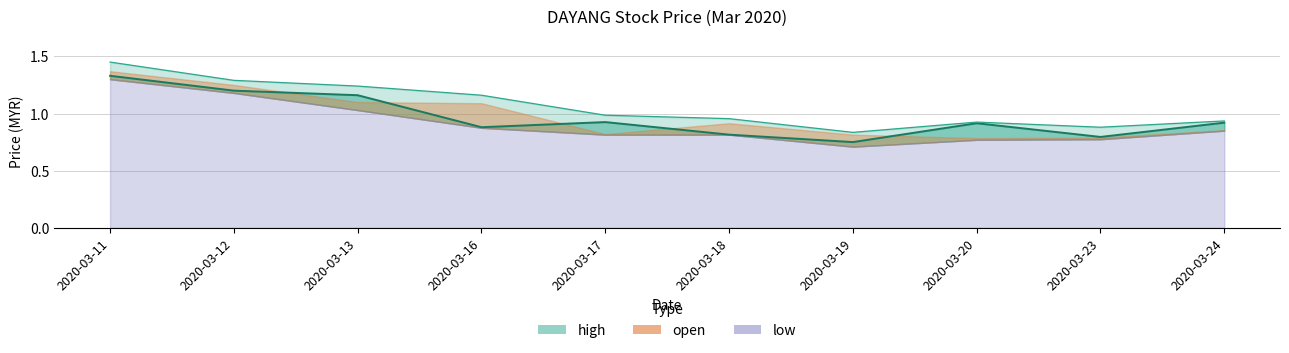

What is the greatest value displayed?

1.4